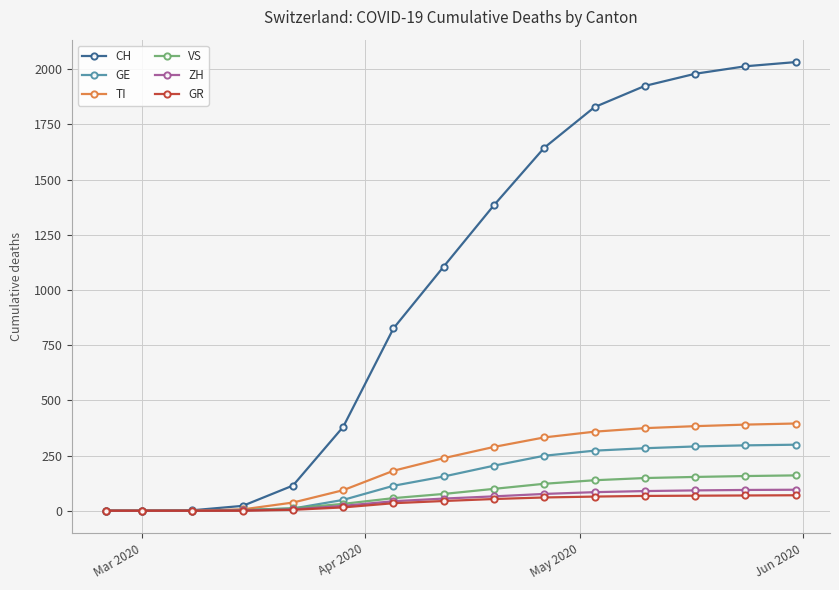

Which series has the largest range (max minus min)?

CH